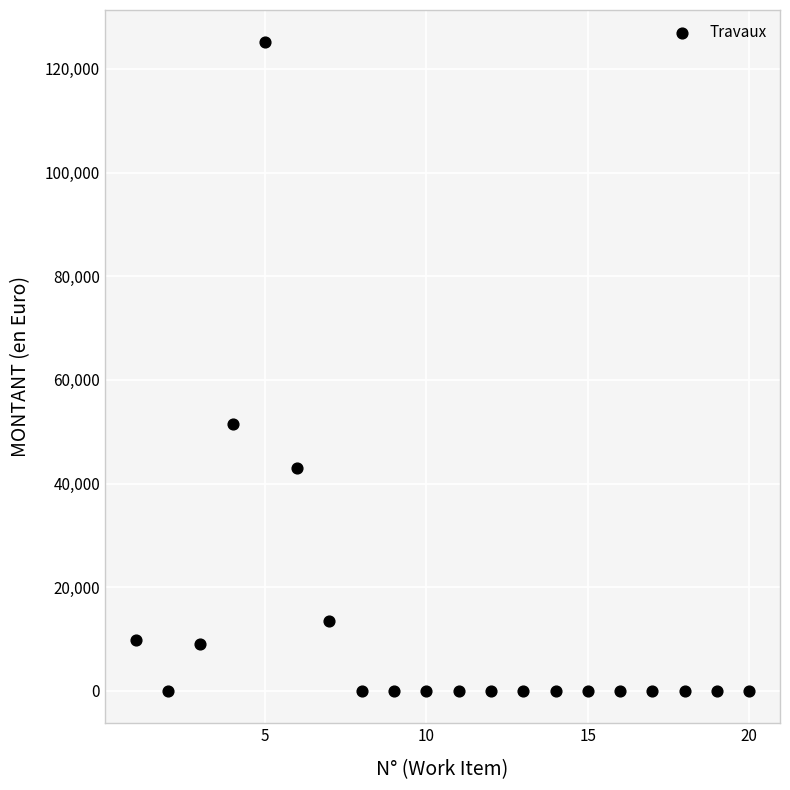

What is the range of X values (max minus min)?

19.0